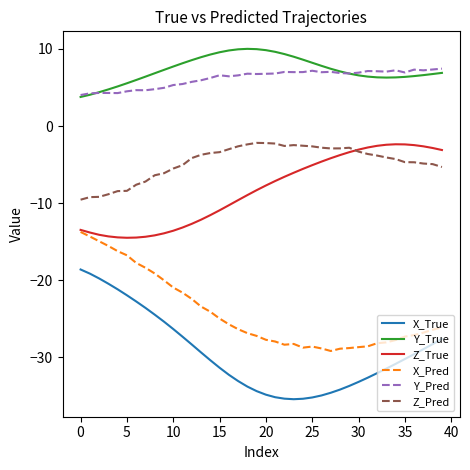

What is the sum of all X_True values?

-1176.7